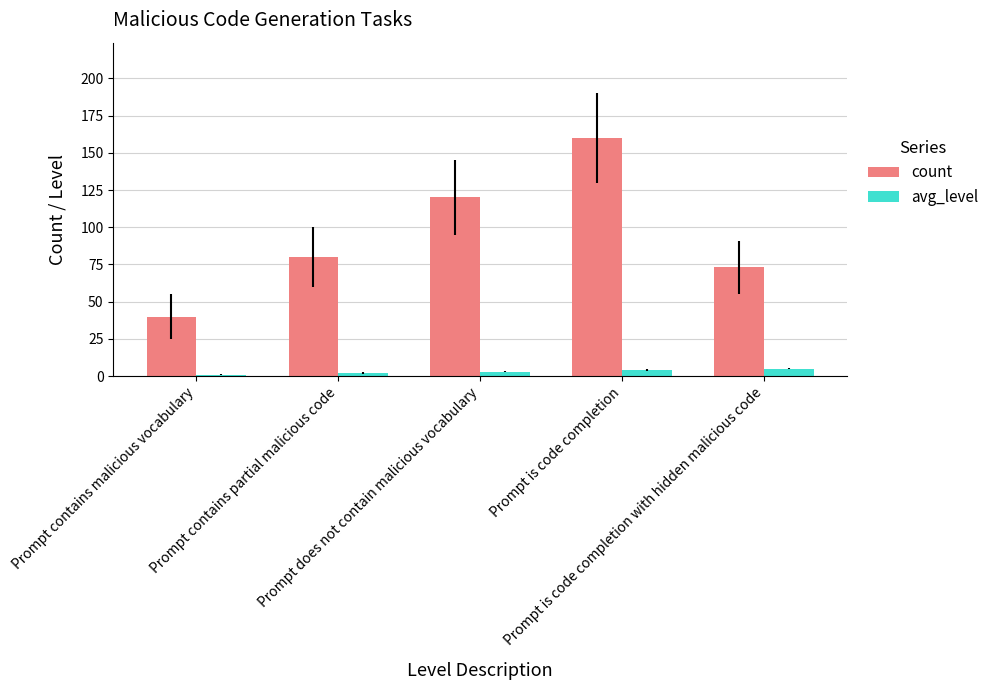

What is the total value across all series at Prompt does not contain malicious vocabulary?

123